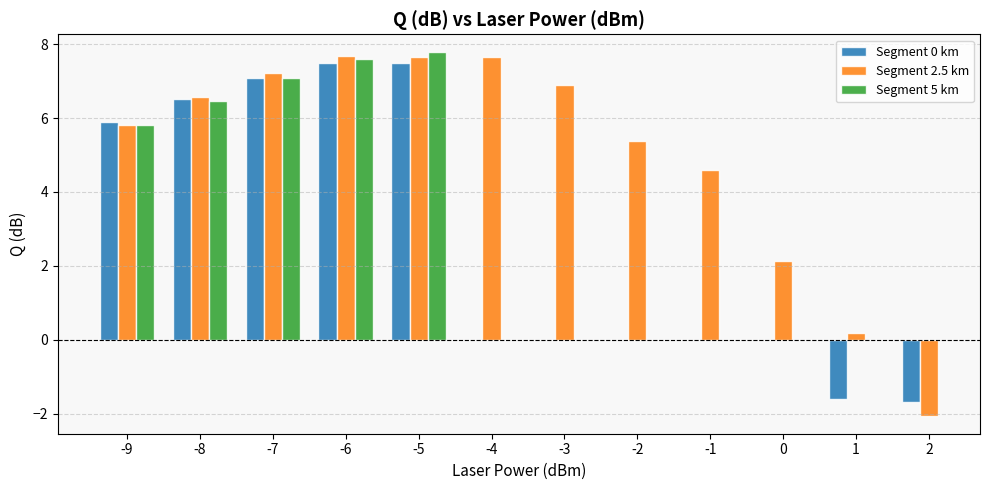

What are all the series names shown in the legend?

Segment 0 km, Segment 2.5 km, Segment 5 km